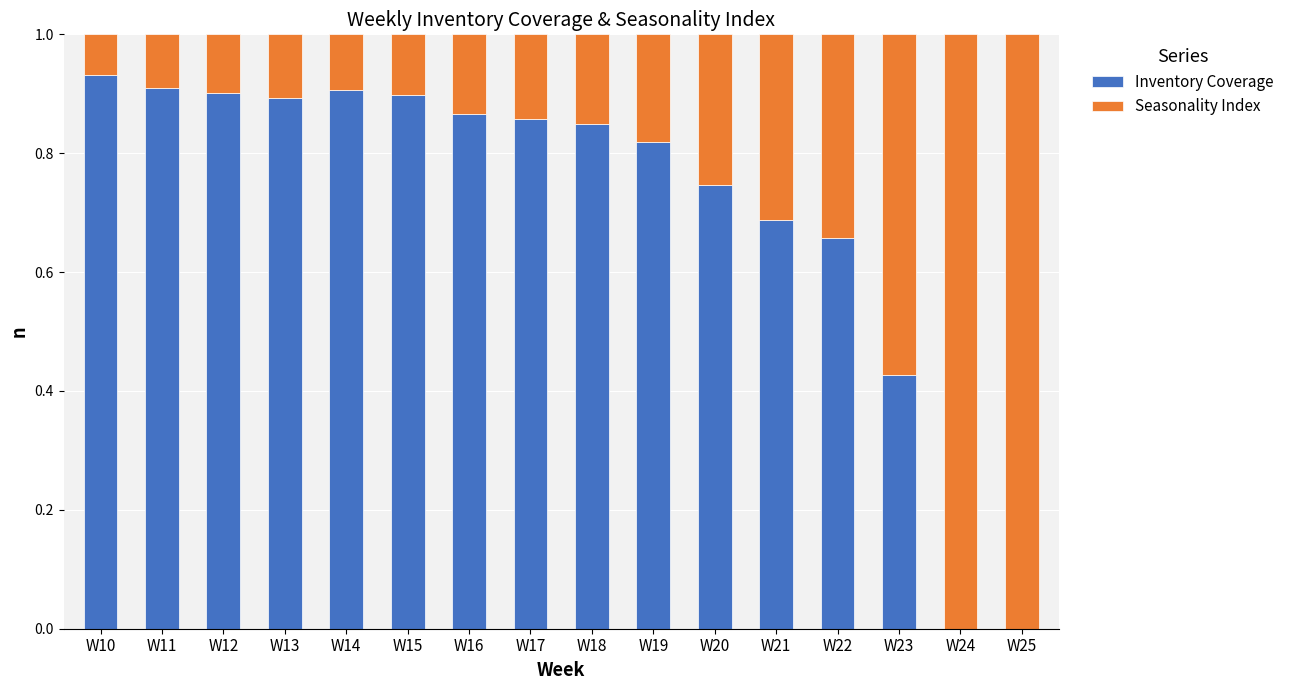

What are all the series names shown in the legend?

Inventory Coverage, Seasonality Index